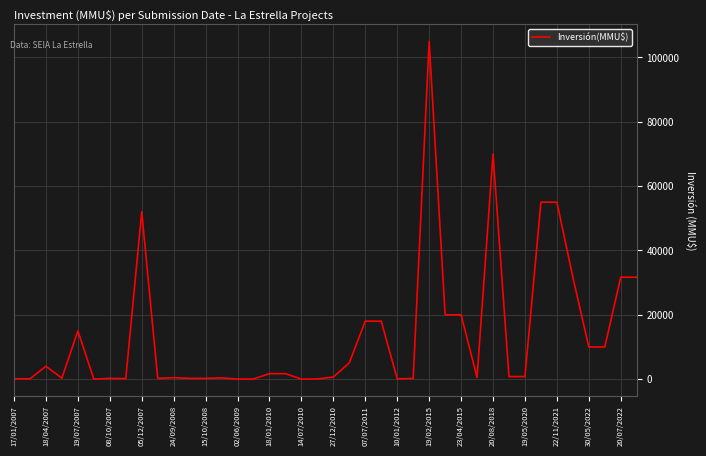

What is the difference between the second highest and minimum values?

70000